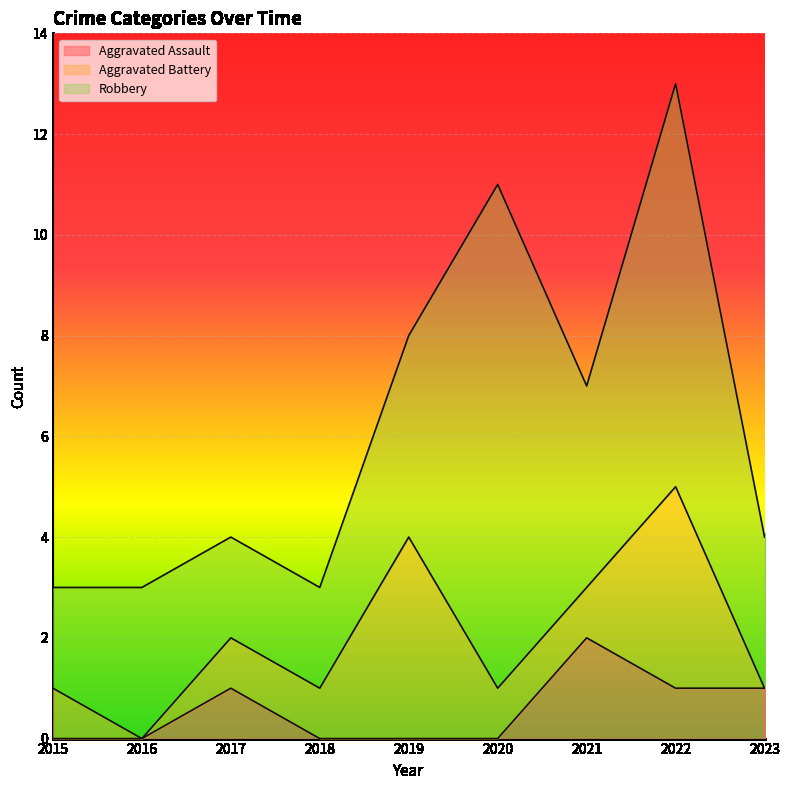

True or false: Robbery and Aggravated Assault intersect in this chart.

False